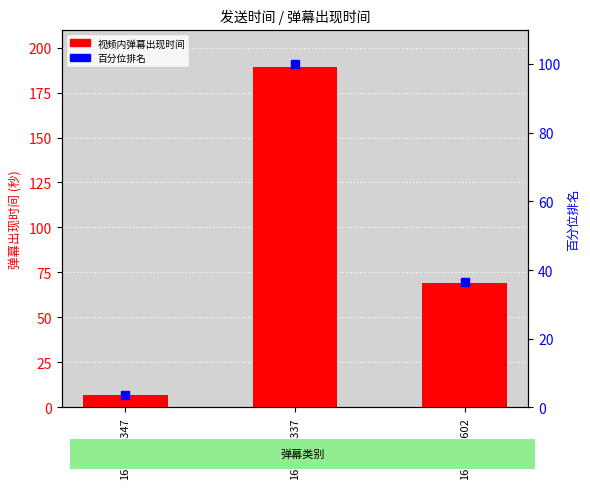

List the labels in order of 视频内弹幕出现时间 value, largest first.

1676195337, 1676347602, 1676343347